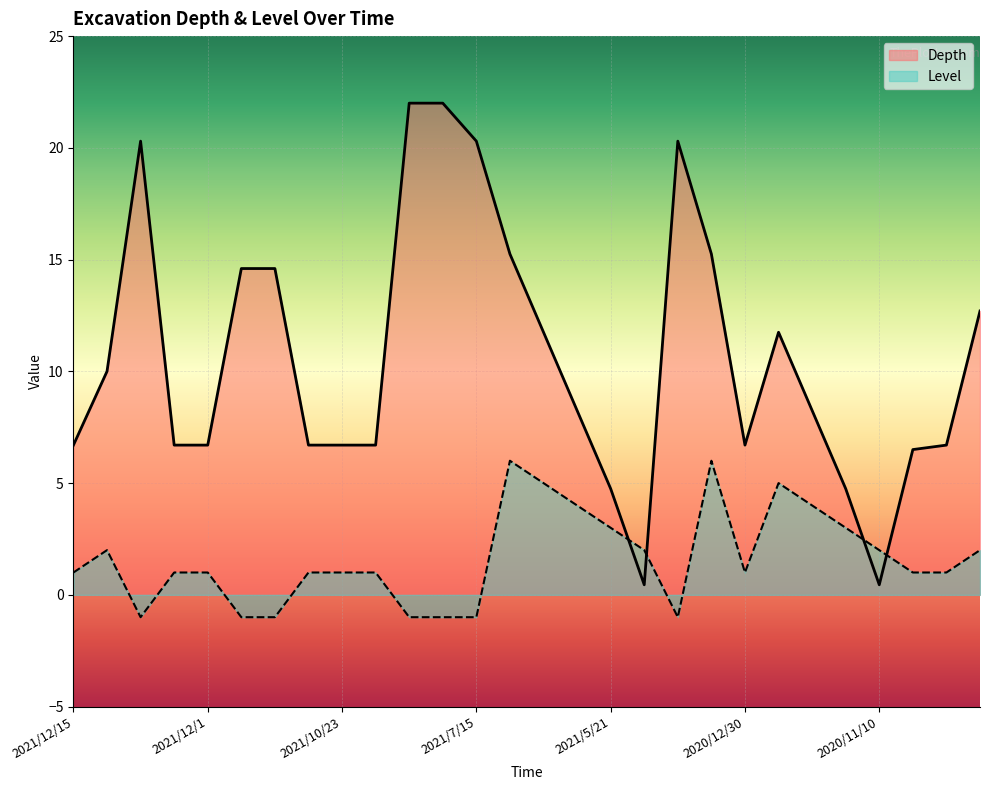

Which series has the largest total across all categories?

Depth